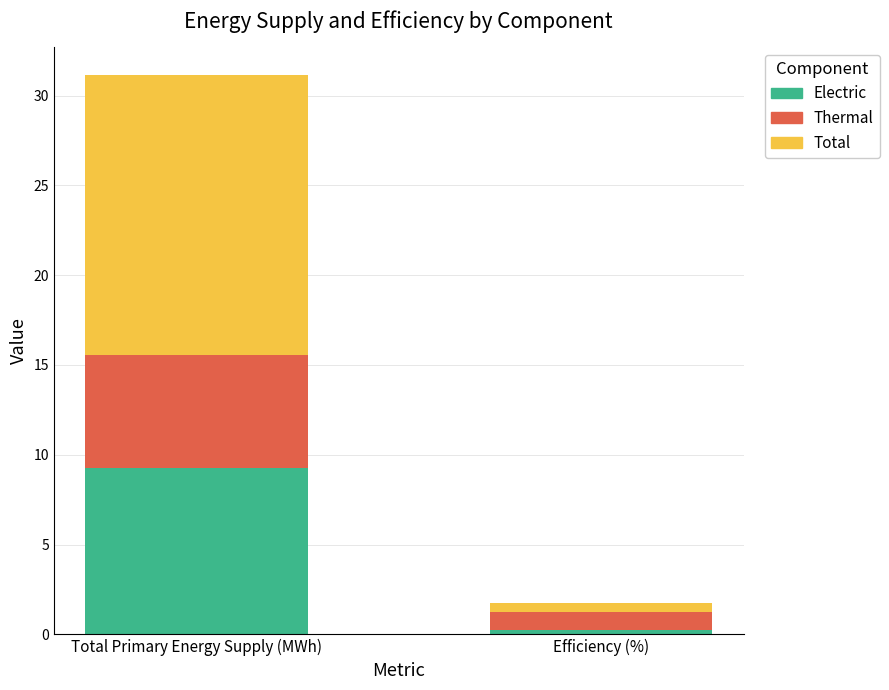

What is the maximum value for Electric?

9.3